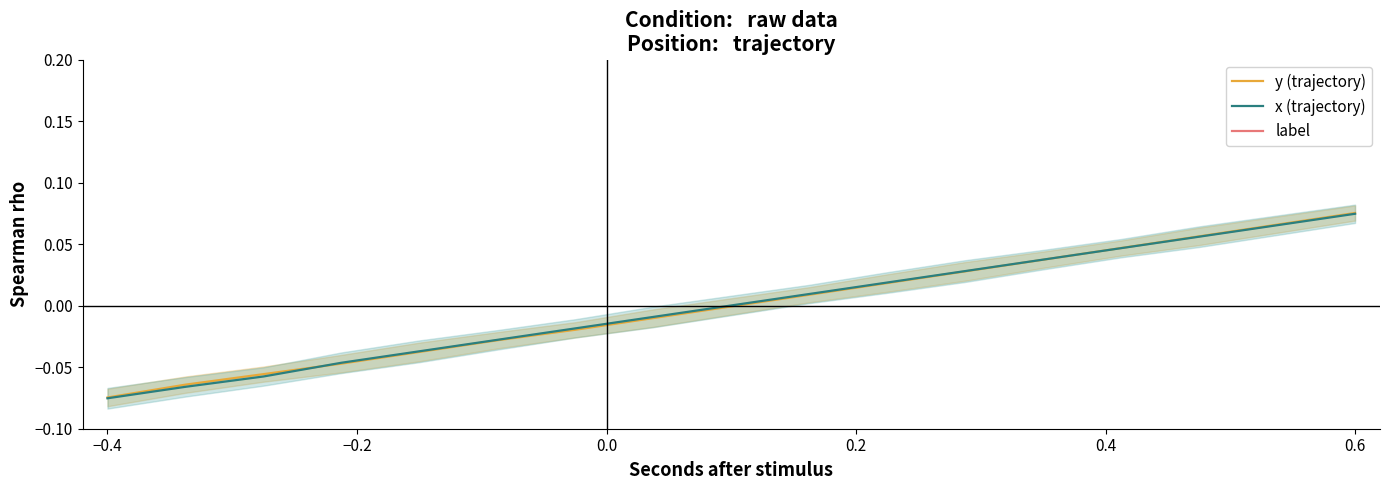

At how many categories does at least one series exceed 0?

9